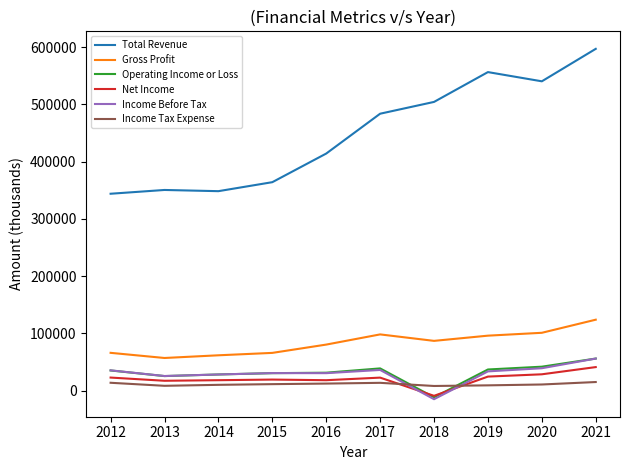

In Income Tax Expense, how many points are lower than both neighbors (excluding endpoints)?

2